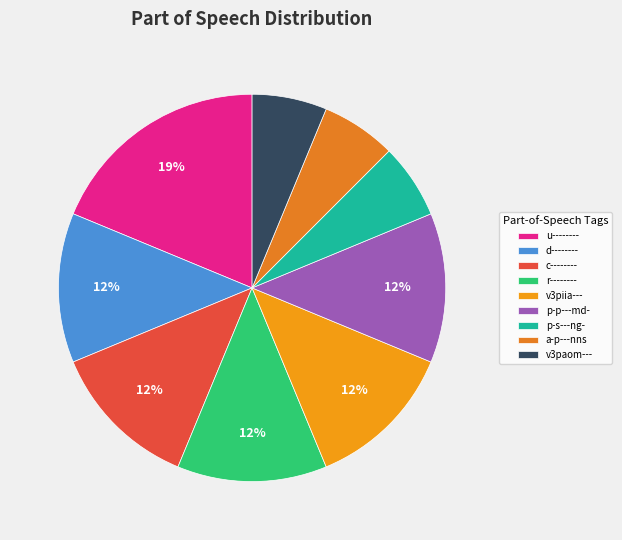

True or false: u-------- accounts for 19% of the total.

True